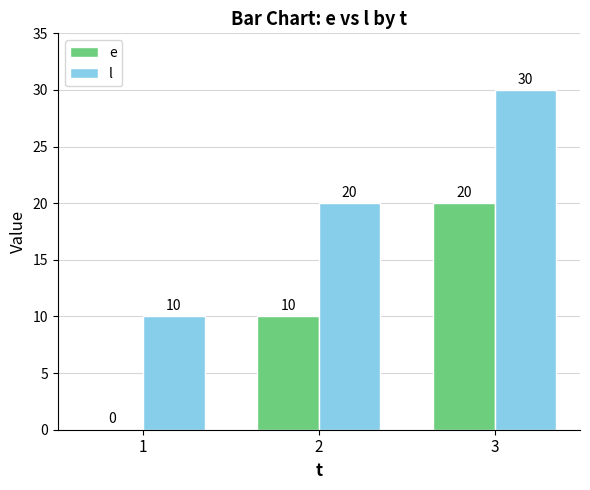

Where is l nearest to the value 20?

2